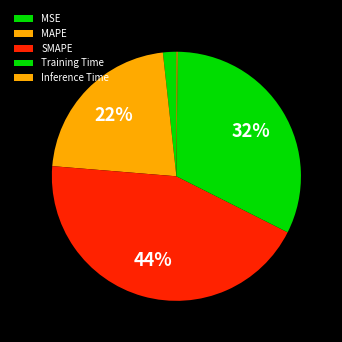

The Inference Time slice represents 0% of the pie. True or false?

True